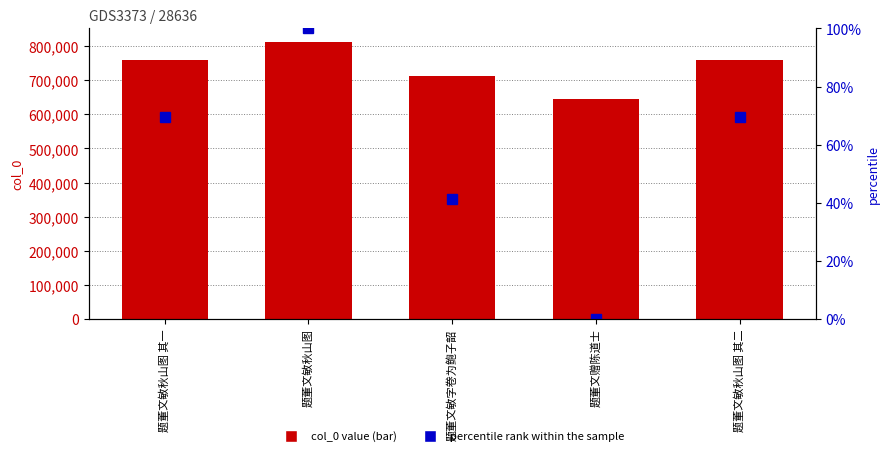

Reading left to right, list all the values displayed in this chart.

col_0 value: 题董文敏秋山图 其一=760384.0	题董文敏秋山图=811412.0	题董文敏字卷为鲍子韶=712803.0	题董文赠陈道士=643756.0	题董文敏秋山图 其二=760385.0
percentile rank within the sample: 题董文敏秋山图 其一=69.6	题董文敏秋山图=100.0	题董文敏字卷为鲍子韶=41.2	题董文赠陈道士=0.0	题董文敏秋山图 其二=69.6